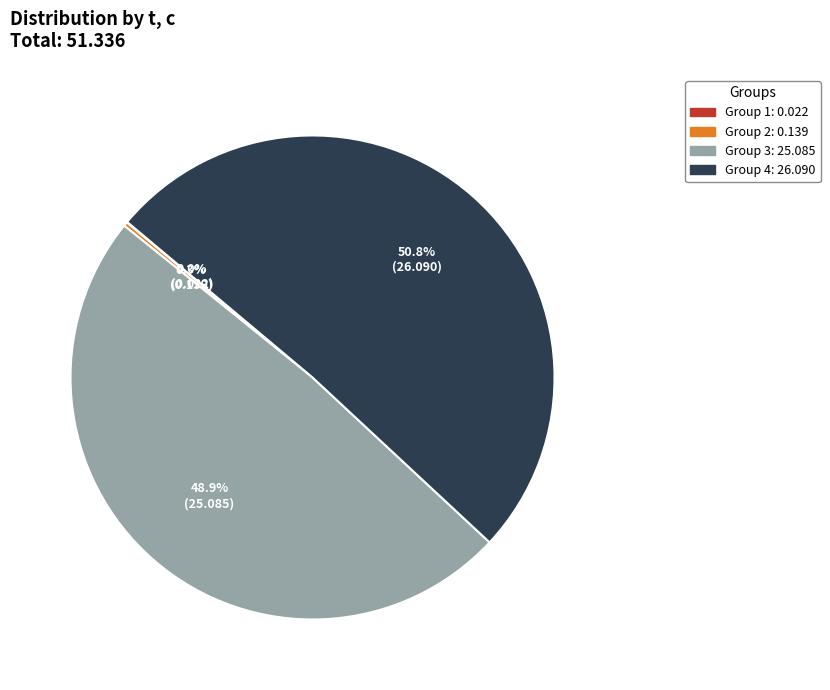

Is there a majority slice in this chart?

Yes